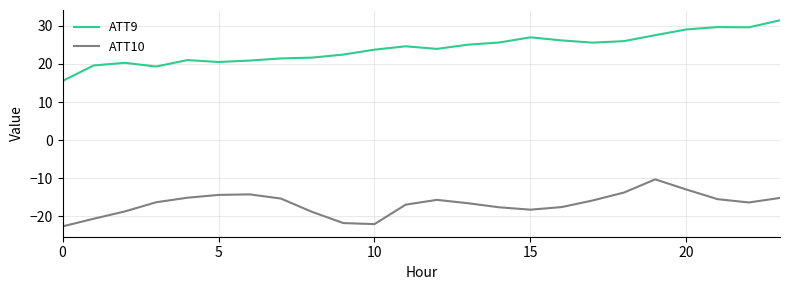

What are all the series names shown in the legend?

ATT9, ATT10